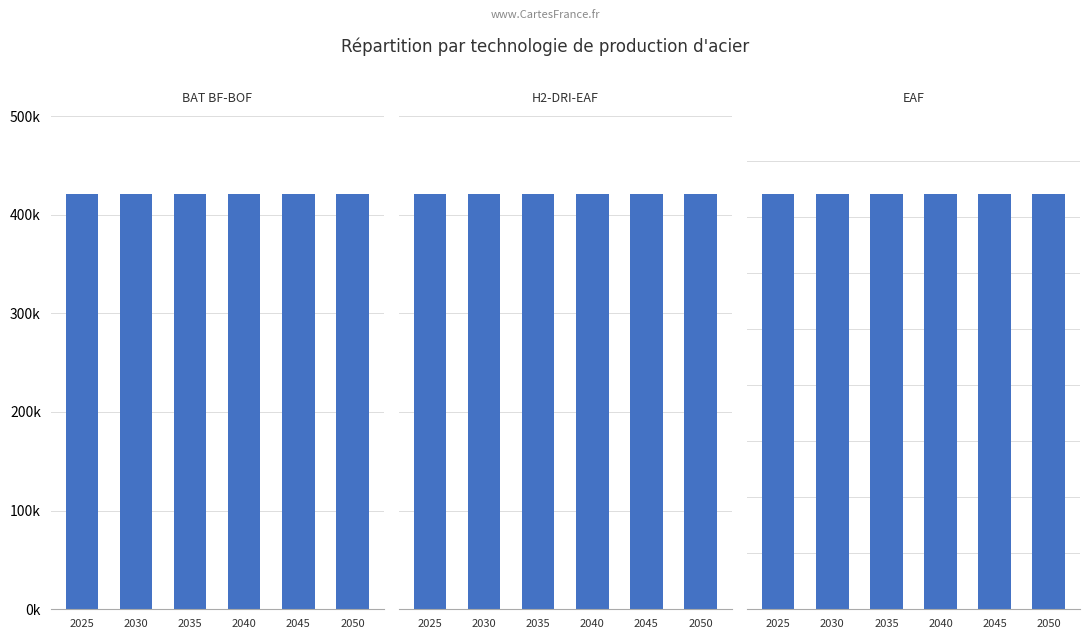

Reading left to right, transcribe all the data shown in this chart.

BAT BF-BOF: 2025=421098.9	2030=421098.9	2035=421098.9	2040=421098.9	2045=421098.9	2050=421098.9
H2-DRI-EAF: 2025=842197.8	2030=842197.8	2035=842197.8	2040=842197.8	2045=842197.8	2050=842197.8
EAF: 2025=185299.8	2030=185299.8	2035=185299.8	2040=185299.8	2045=185299.8	2050=185299.8